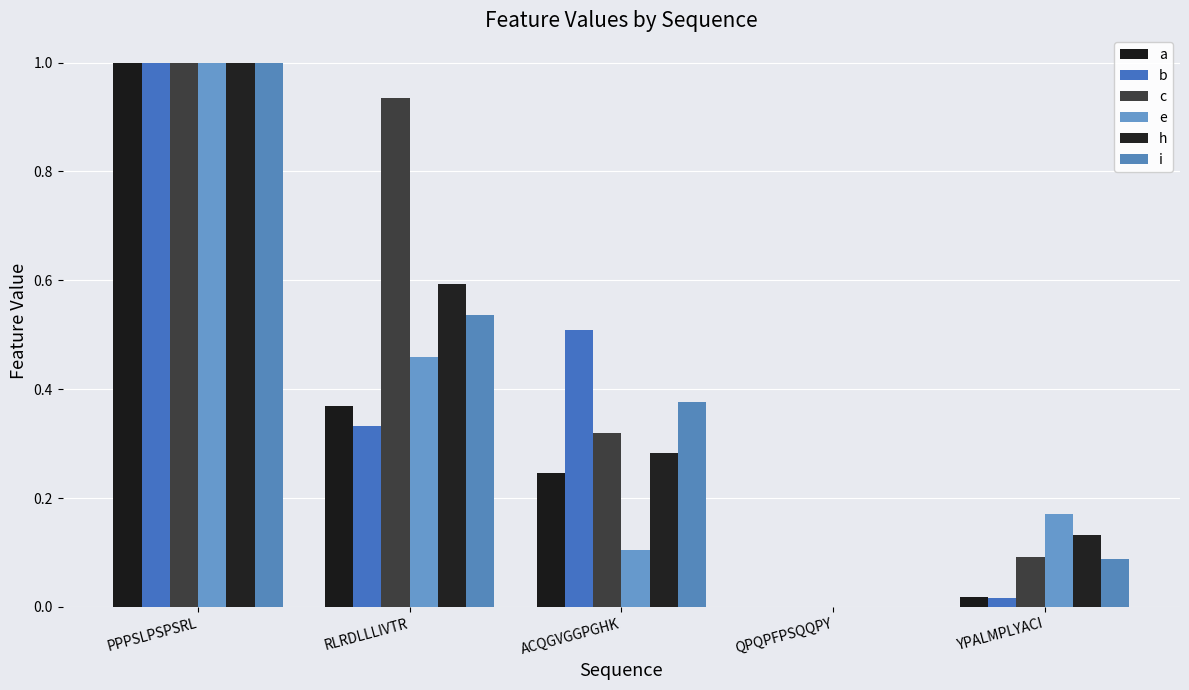

List the labels in order of c value, largest first.

PPPSLPSPSRL, RLRDLLLIVTR, ACQGVGGPGHK, YPALMPLYACI, QPQPFPSQQPY